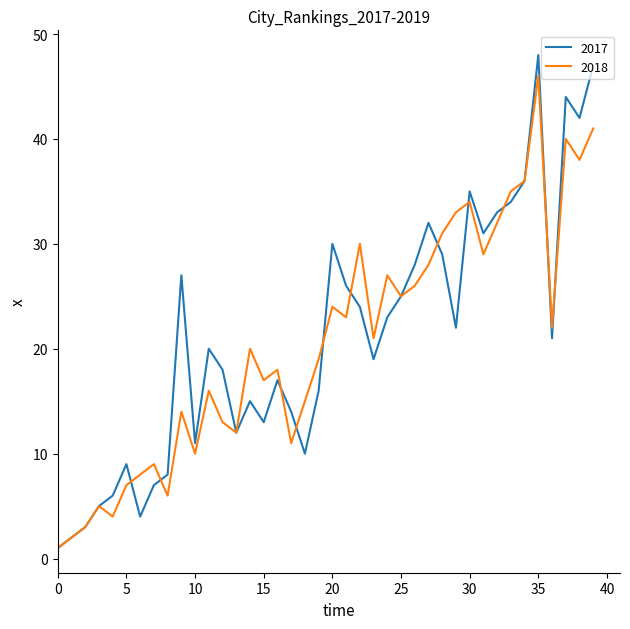

Which series has the widest spread of values?

2017